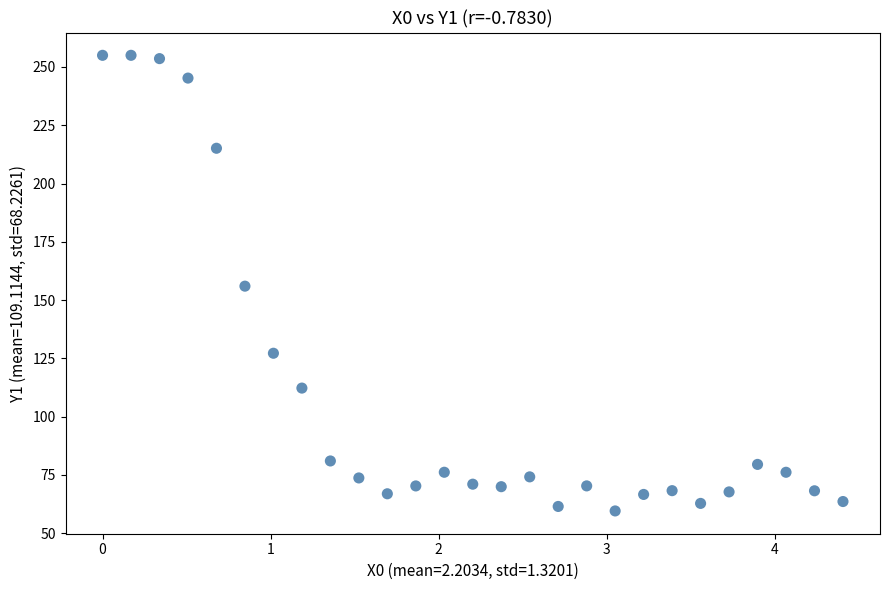

What is the range of Y values (max minus min)?

195.5